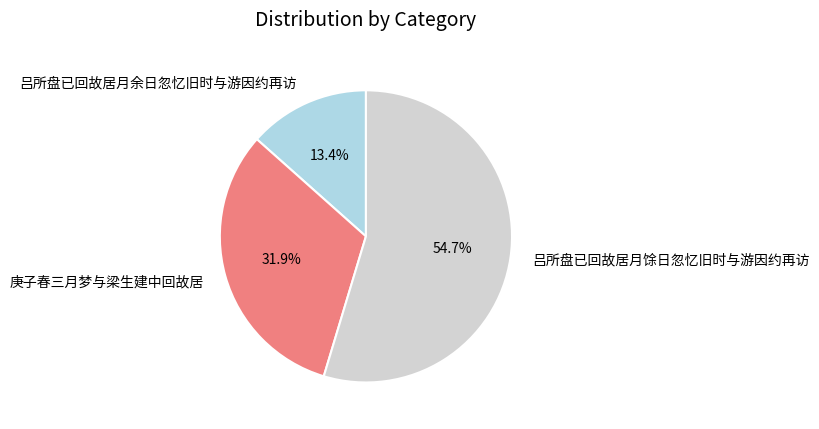

How many segments does this pie chart have?

3